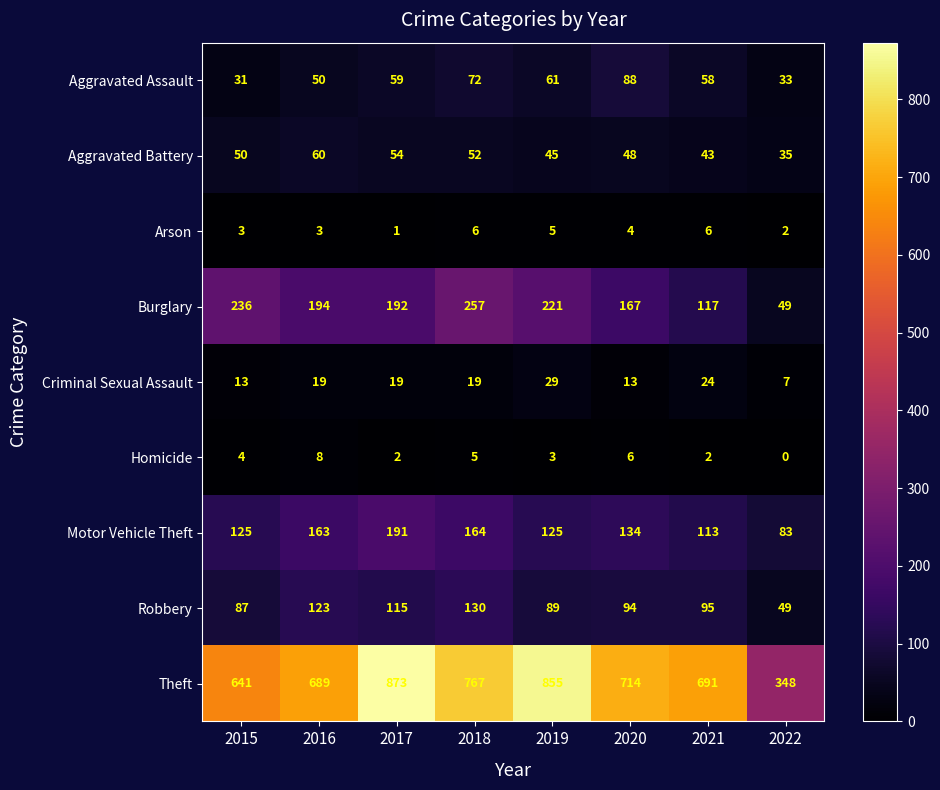

What is the greatest value displayed?

873